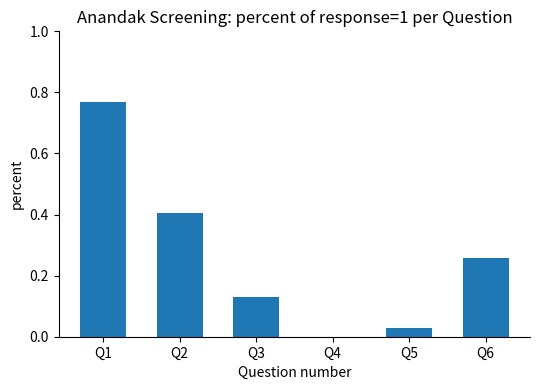

At which category does the chart reach its peak across all series?

Q1